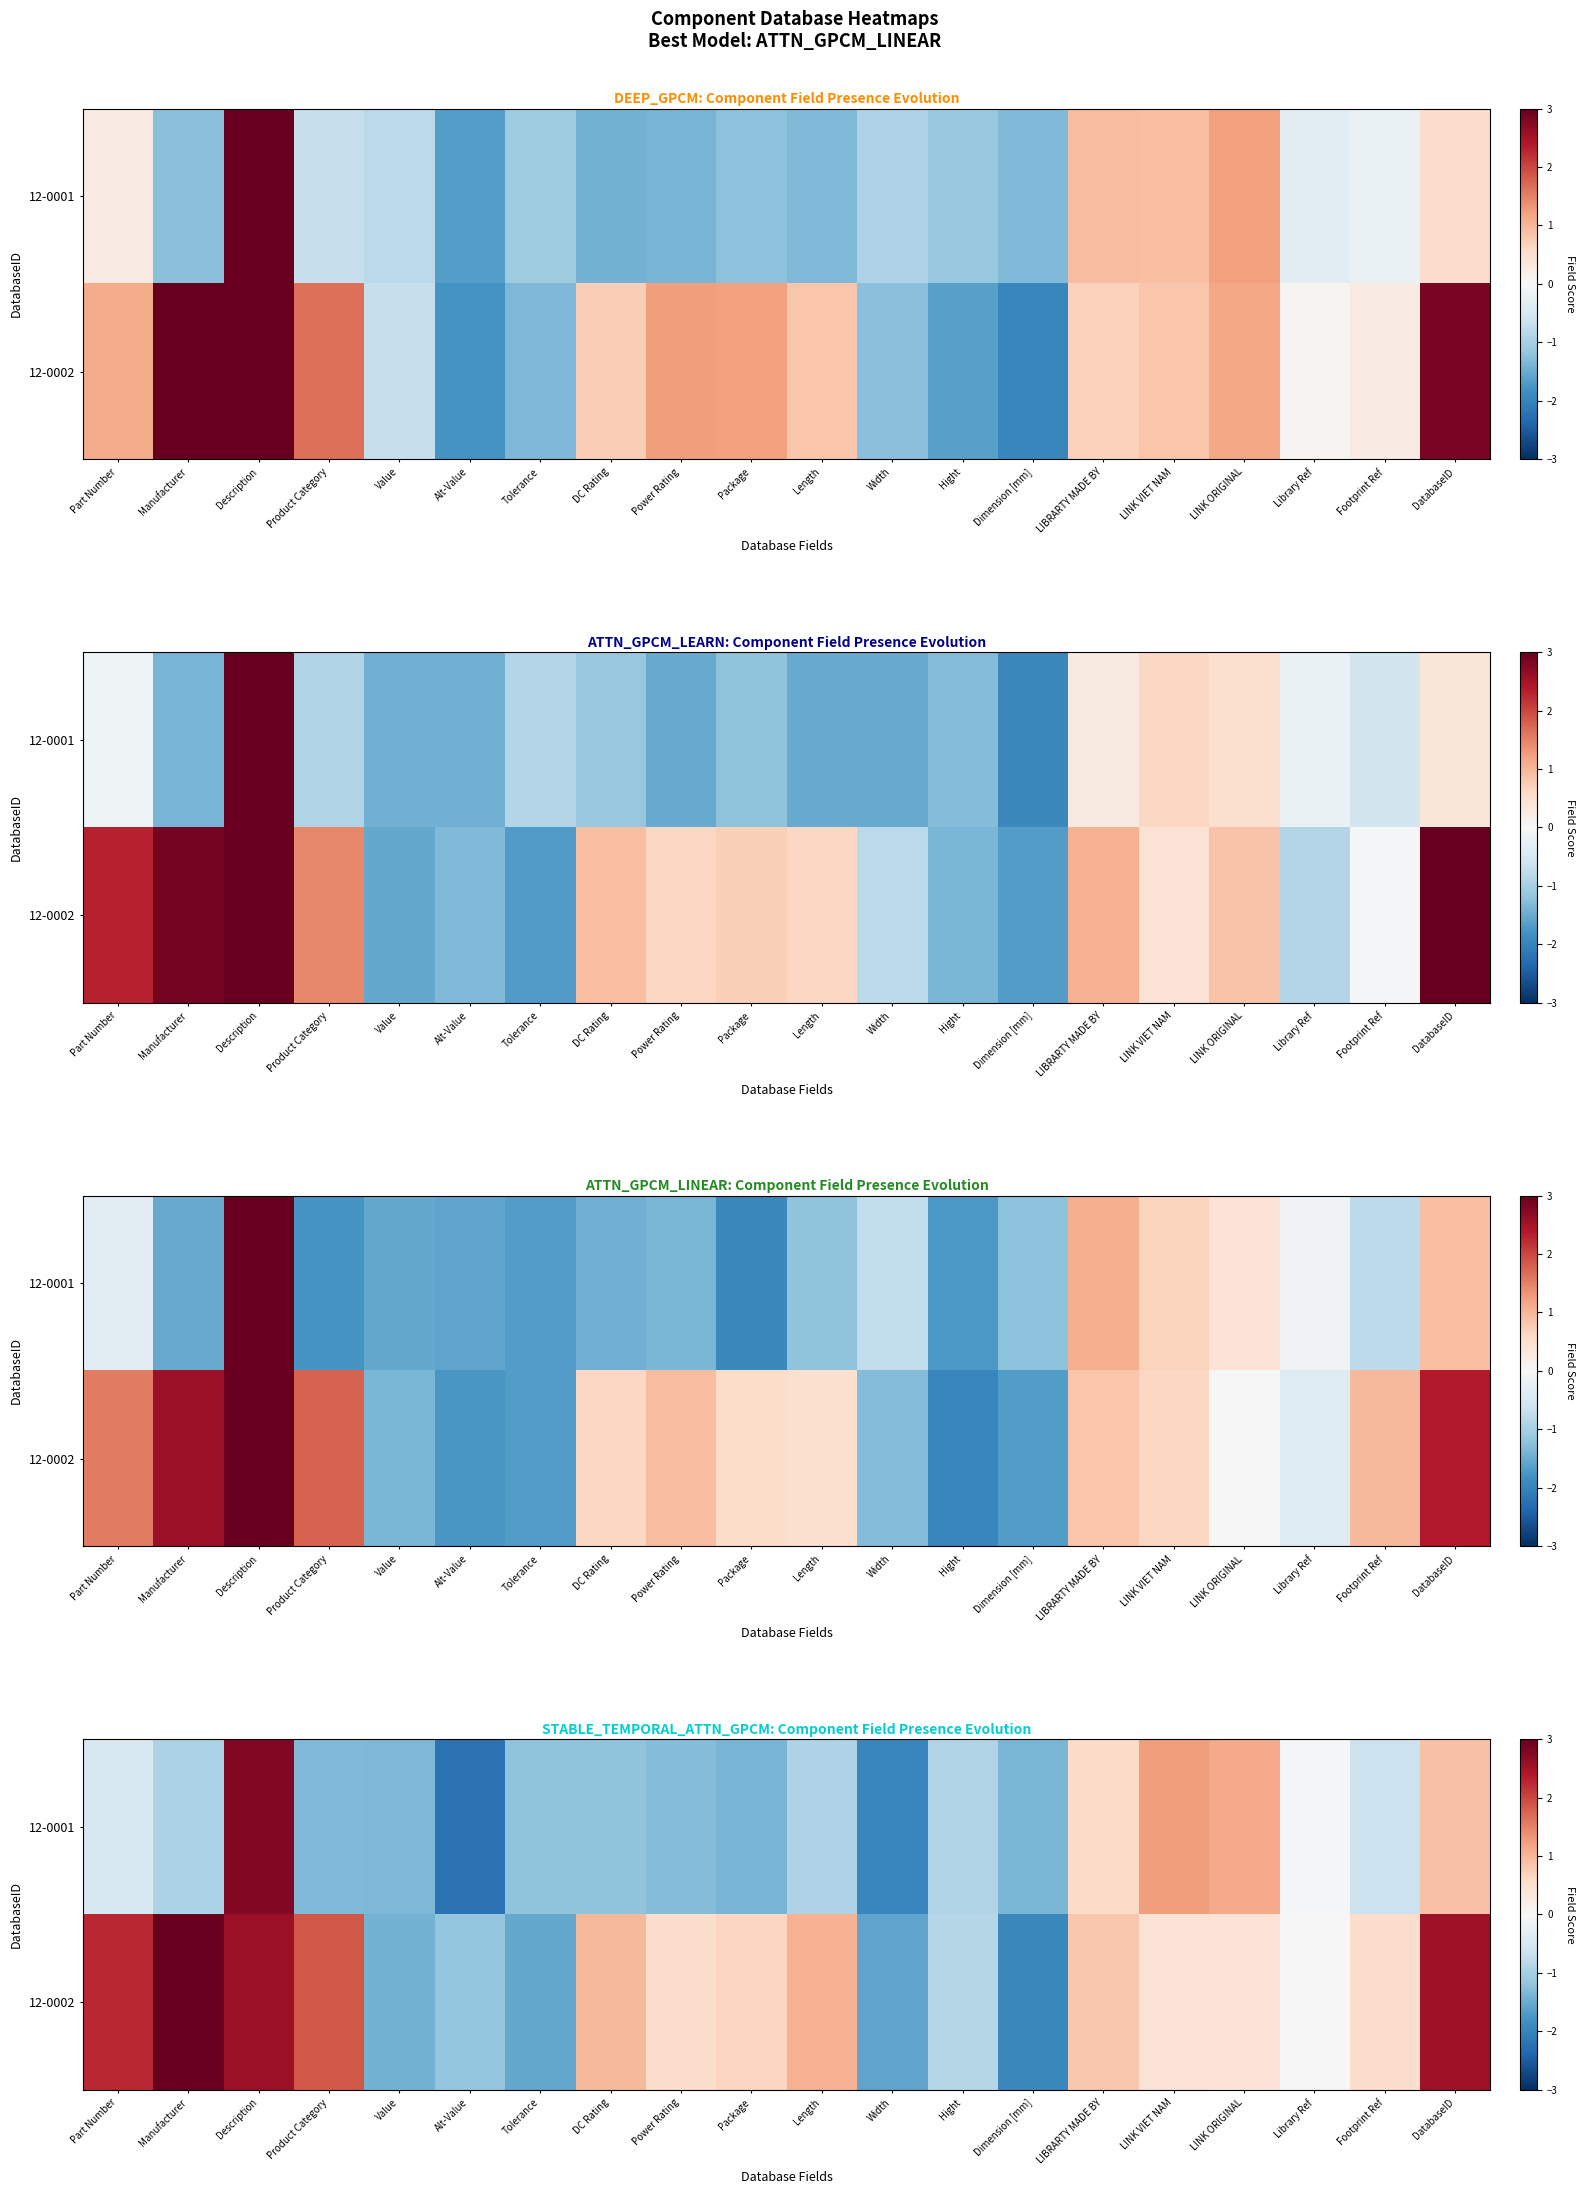

At how many categories does at least one series exceed 0?

13